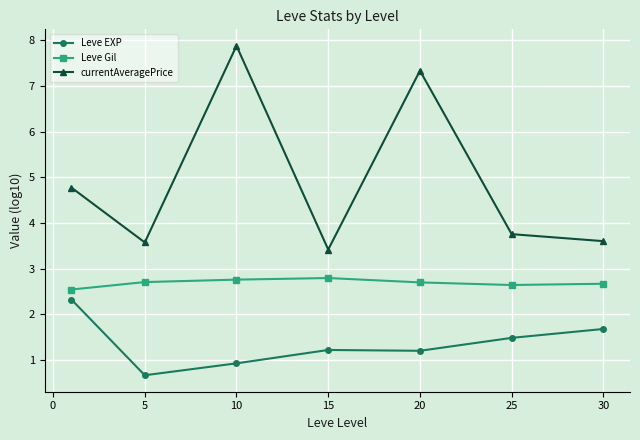

What is the greatest value displayed?

7.9